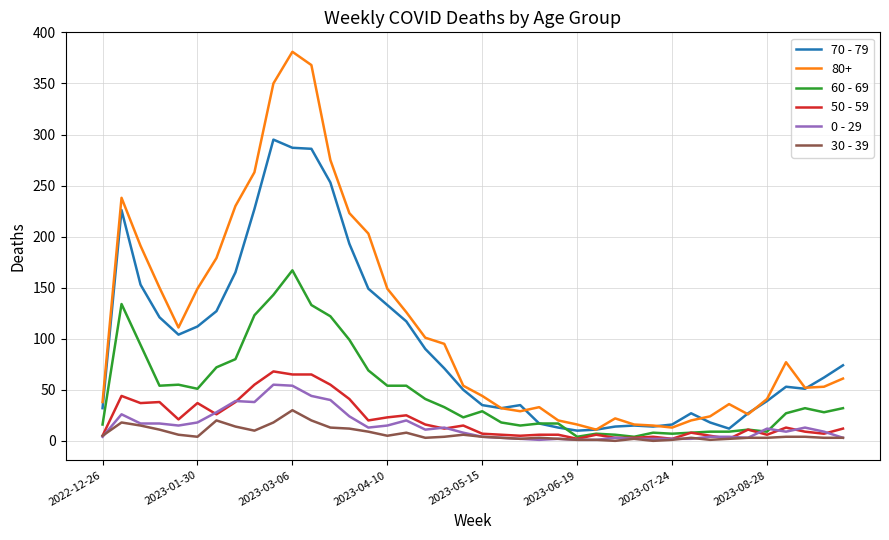

Which series has the largest total across all categories?

80+